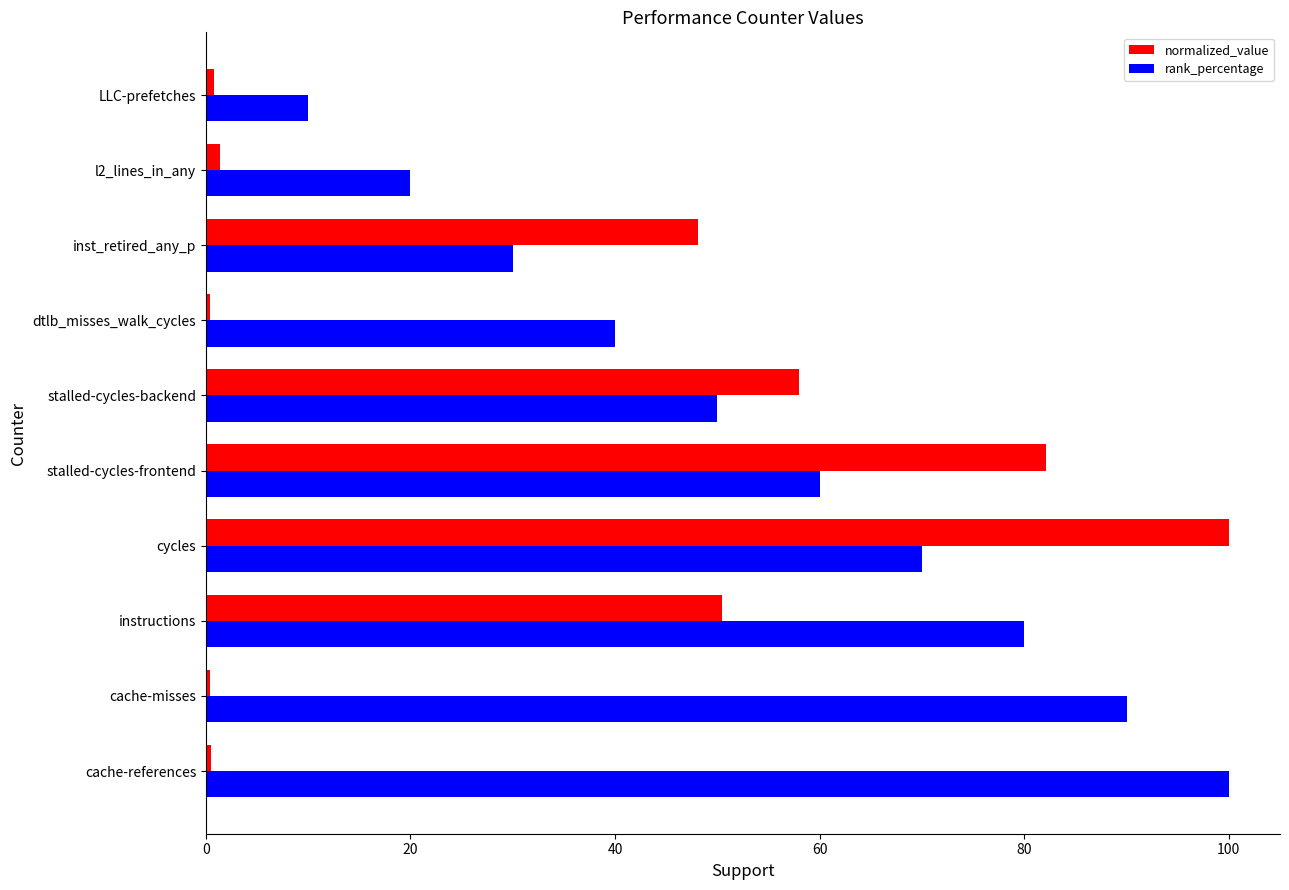

True or false: rank_percentage has a value of 140.9 at cache-references.

False